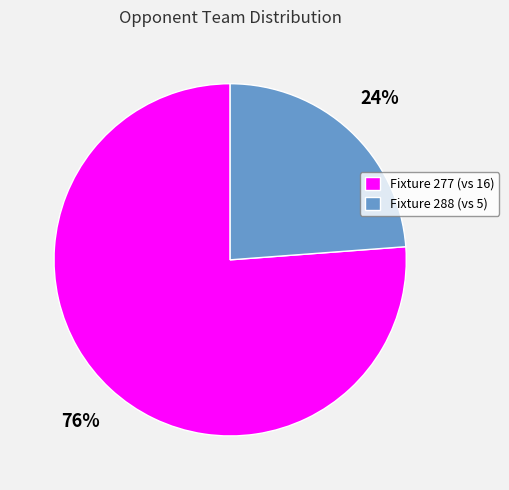

What is the smallest slice in the pie chart?

Fixture 288